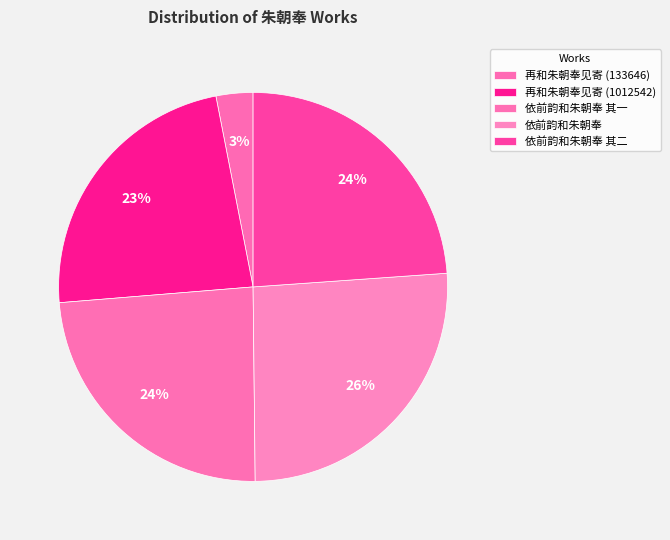

Is there a majority slice in this chart?

No